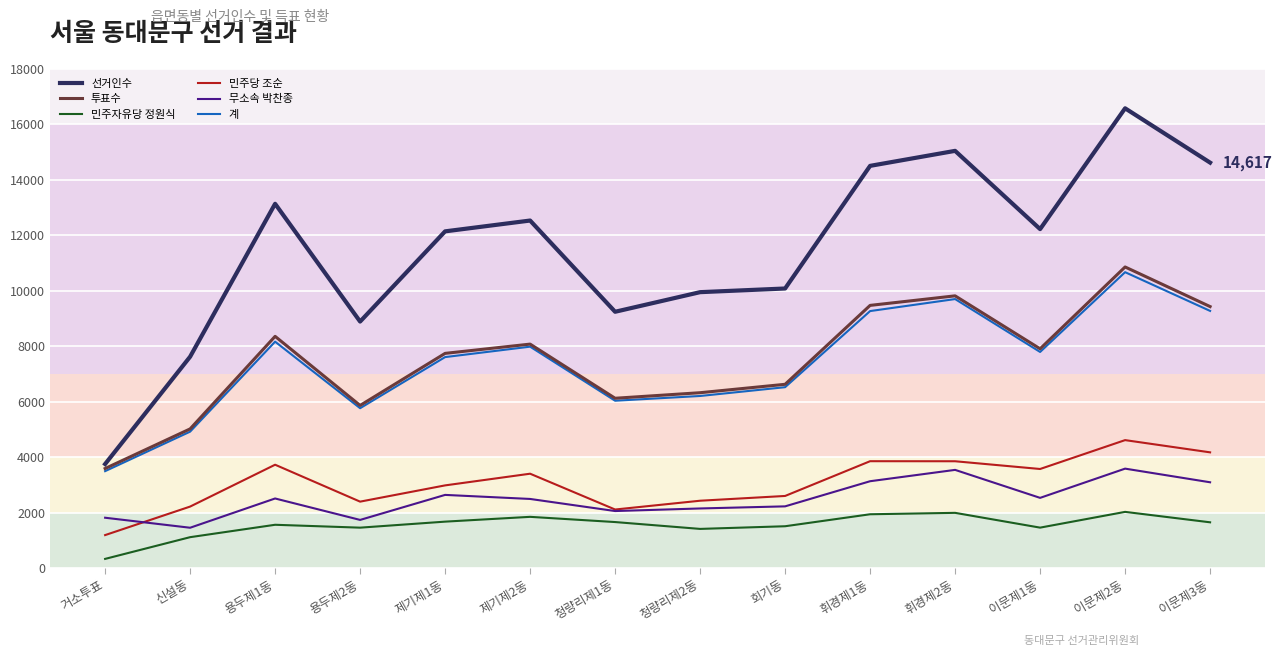

Which series has the largest total across all categories?

선거인수